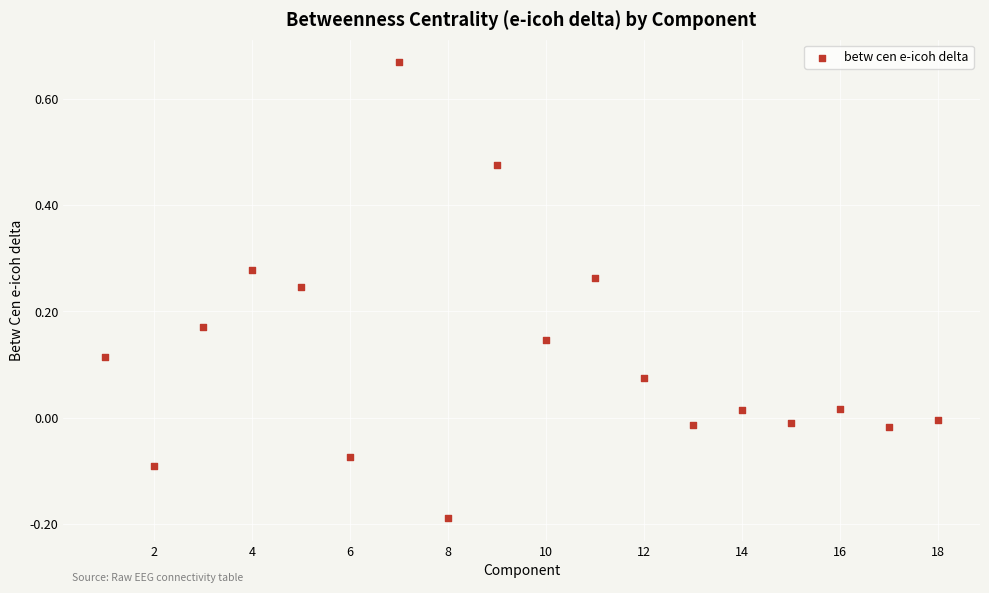

What is the range of X values (max minus min)?

17.0